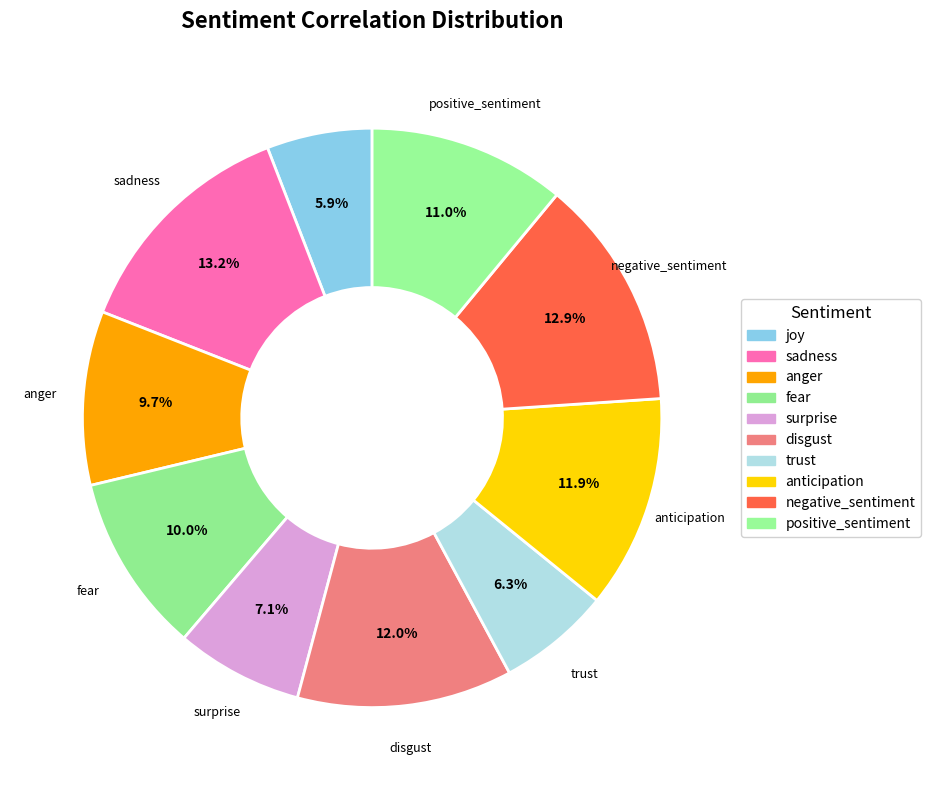

How many slices are in this pie chart?

10